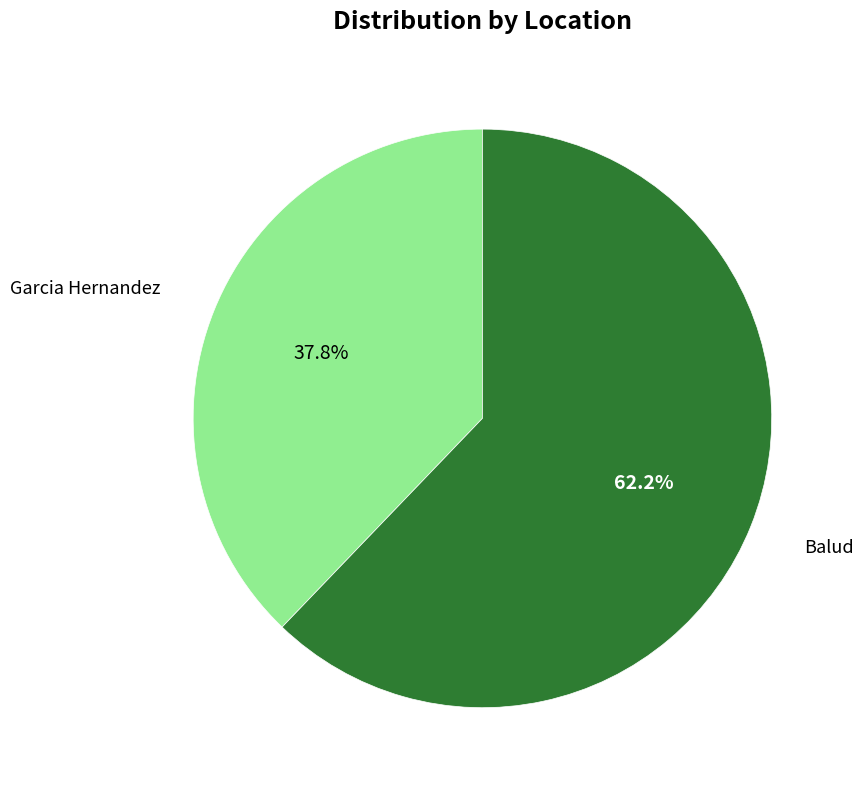

What percentage is NOT represented by Balud?

37.8%